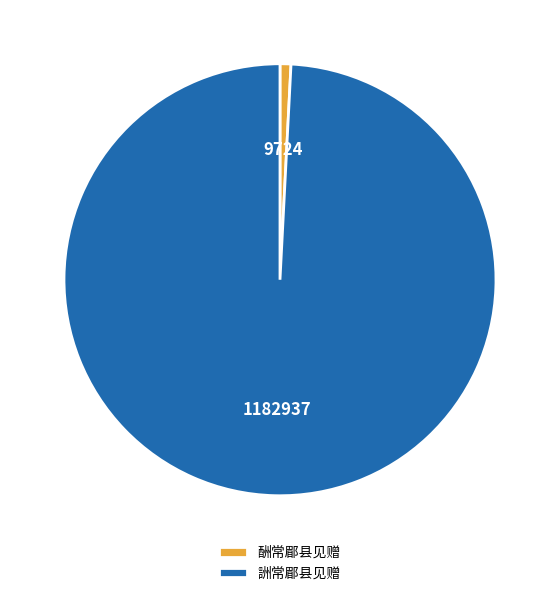

Is it true that 酬常郿县见赠 is 1% of the pie?

True